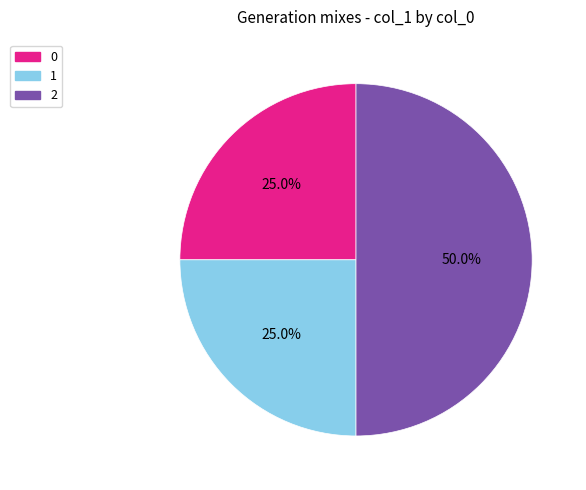

How many slices are in this pie chart?

3